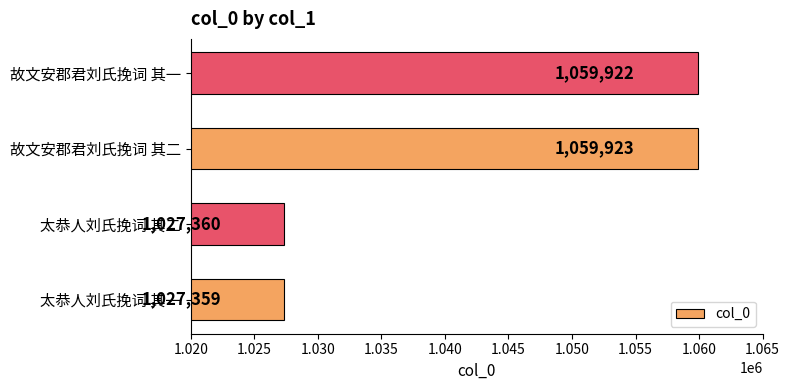

Reading bottom to top, extract all data points from this chart.

1027359	1027360	1059923	1059922